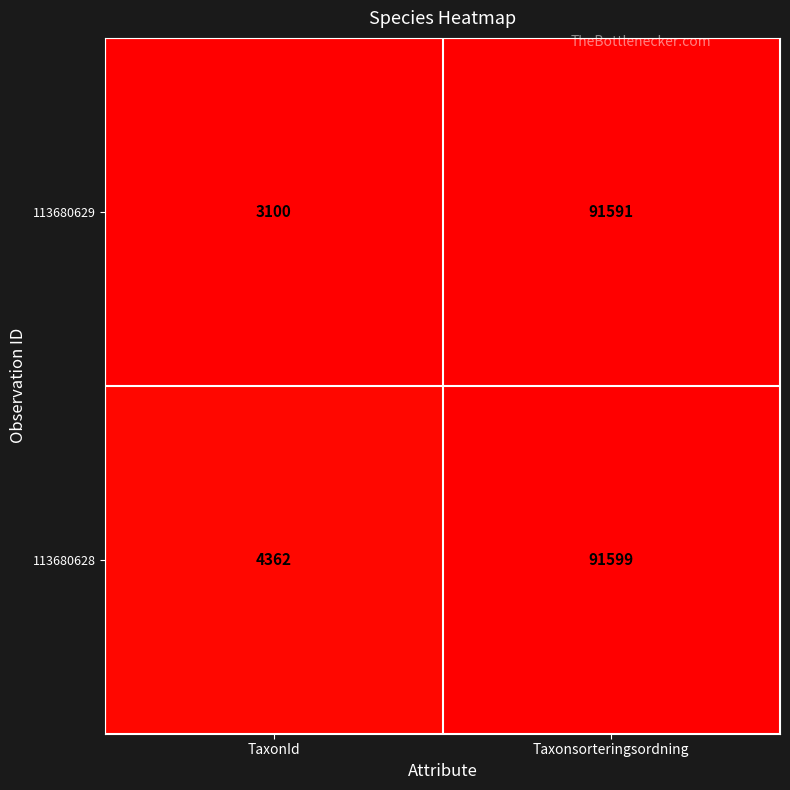

Which series has the largest total across all categories?

113680628